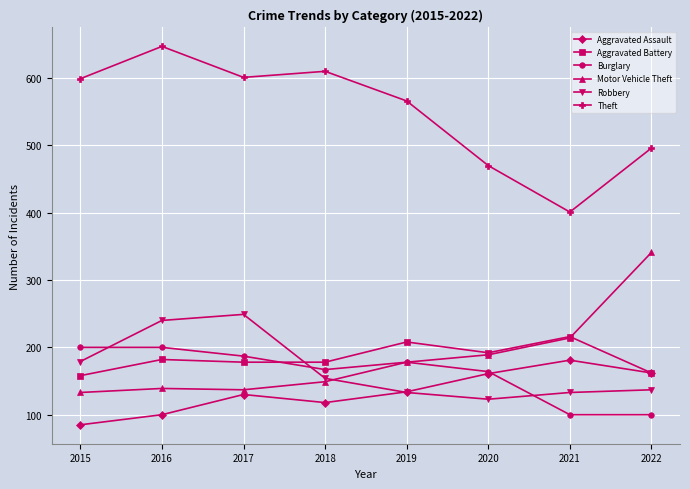

How many categories are shown in the chart?

8